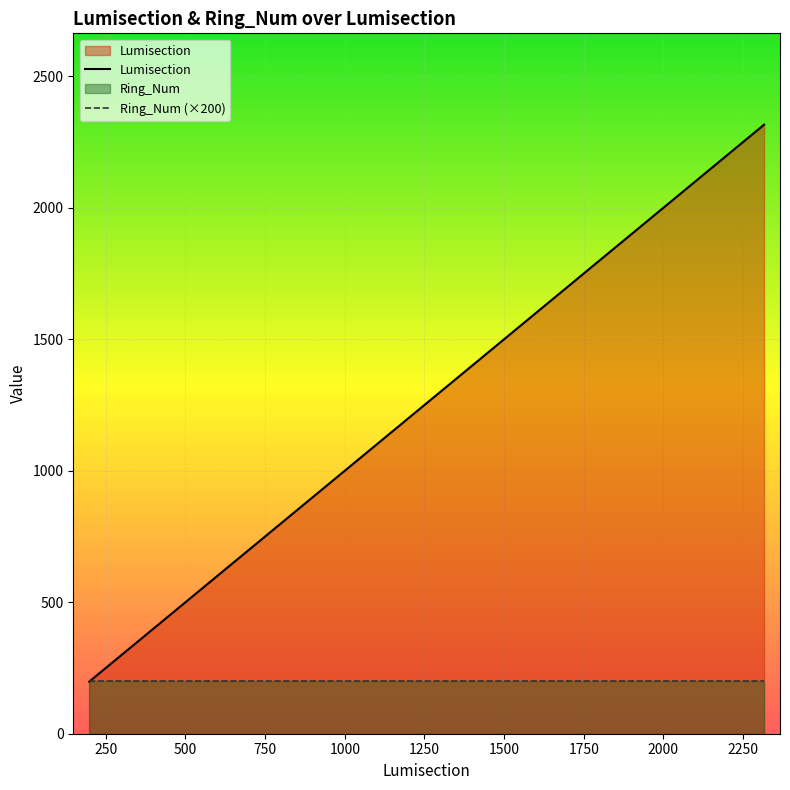

What is the ratio of the value at 200 to the value at 201?

1.0